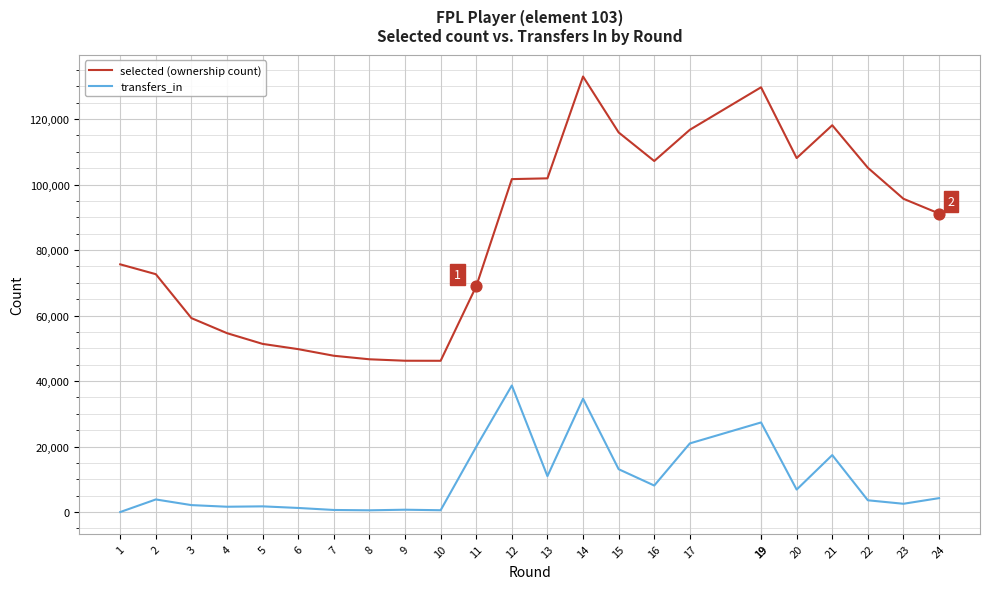

What are all the series names shown in the legend?

selected (ownership count), transfers_in